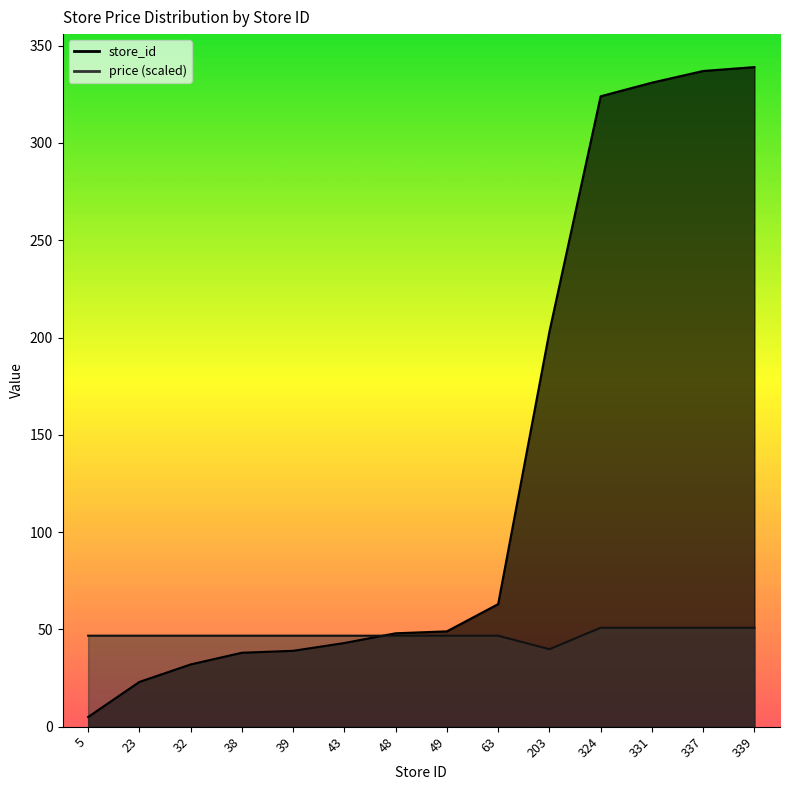

Is the value of store_id at 32 greater than the value of price at 49?

No